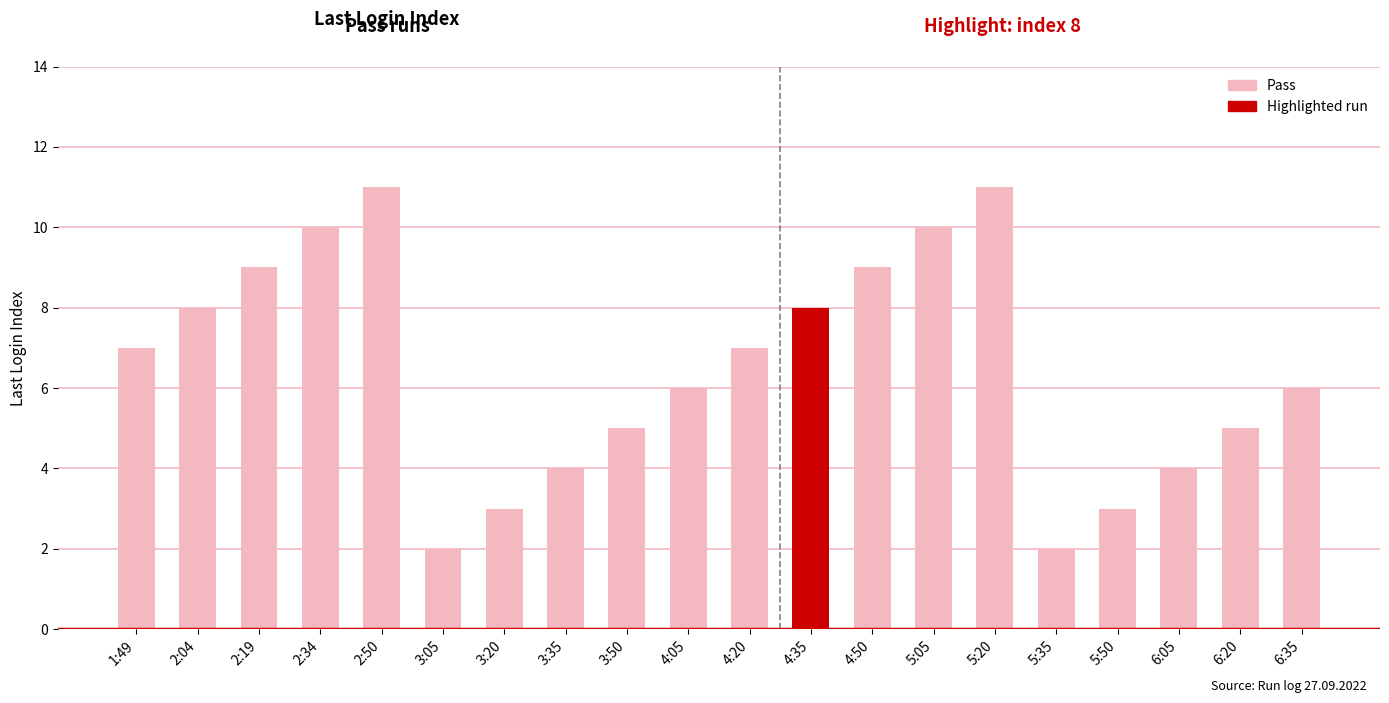

The chart shows a value of 8 at 4:35. True or false?

True